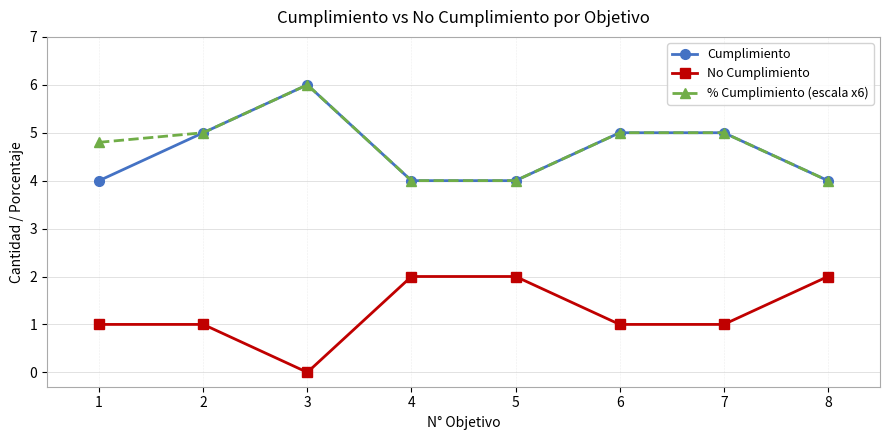

What is the difference between the maximum and minimum values in the No Cumplimiento series?

2.0